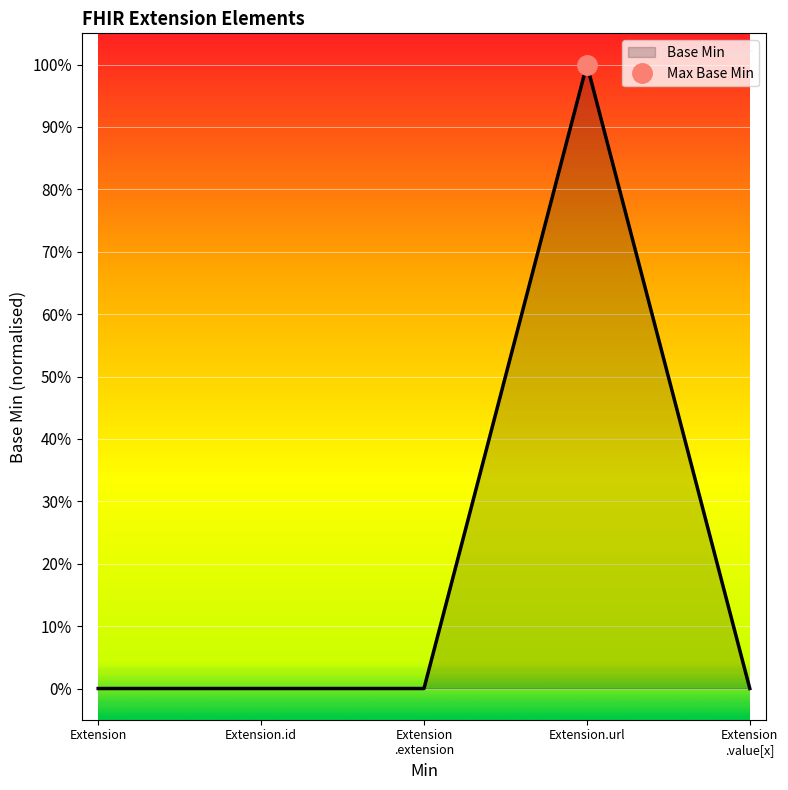

Rank the categories by value from highest to lowest.

Extension.url, Extension, Extension.id, Extension .extension, Extension .value[x]